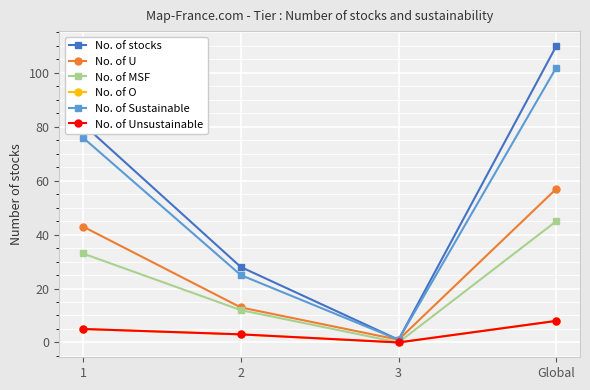

Does the chart have visible grid lines?

Yes